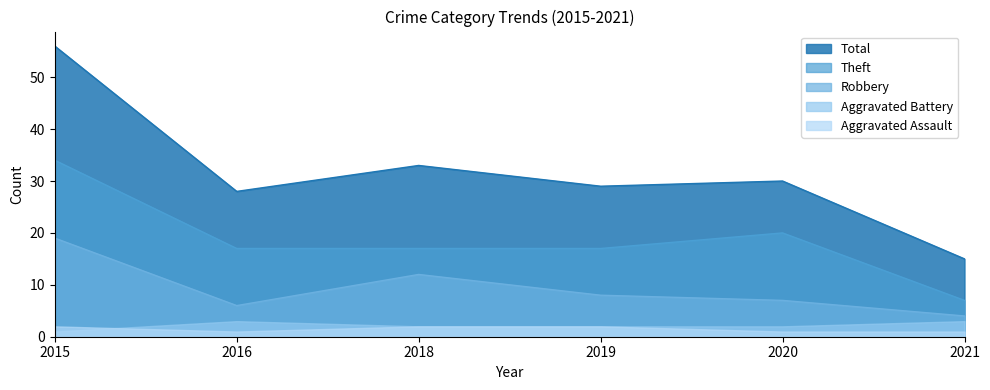

True or false: Robbery and Theft cross at least once.

False